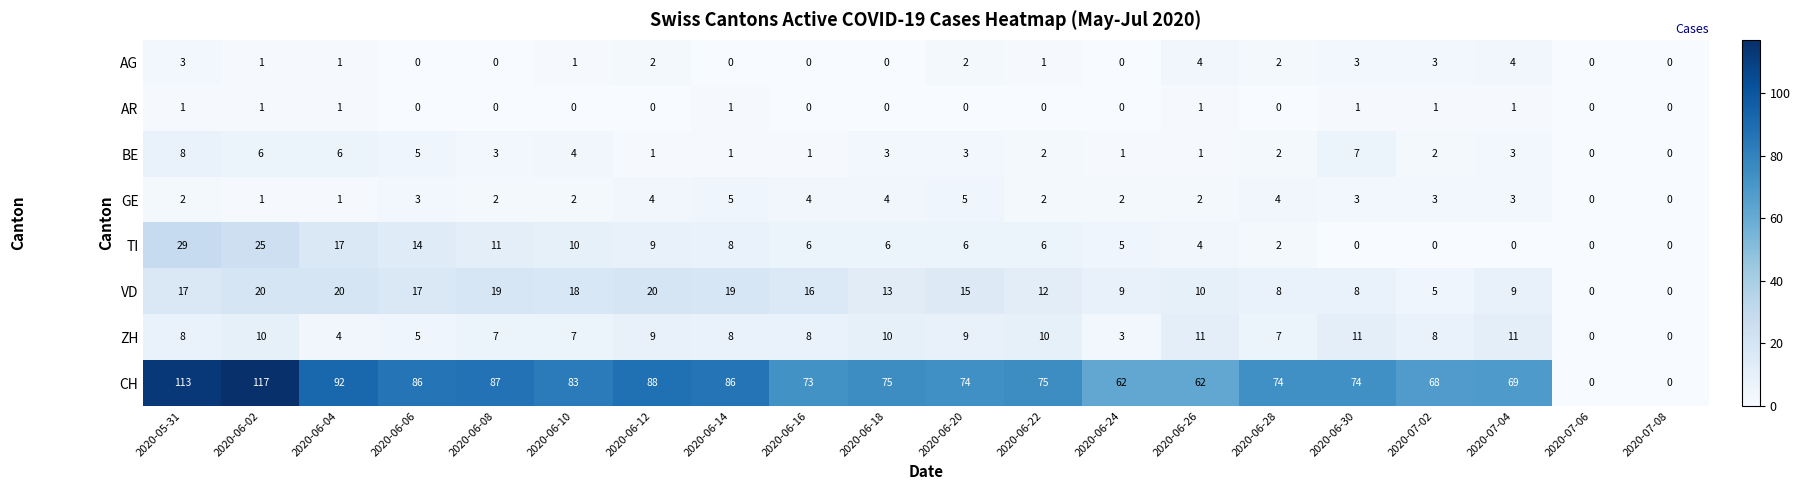

True or false: BE has a value of 1 at 2020-06-10.

False